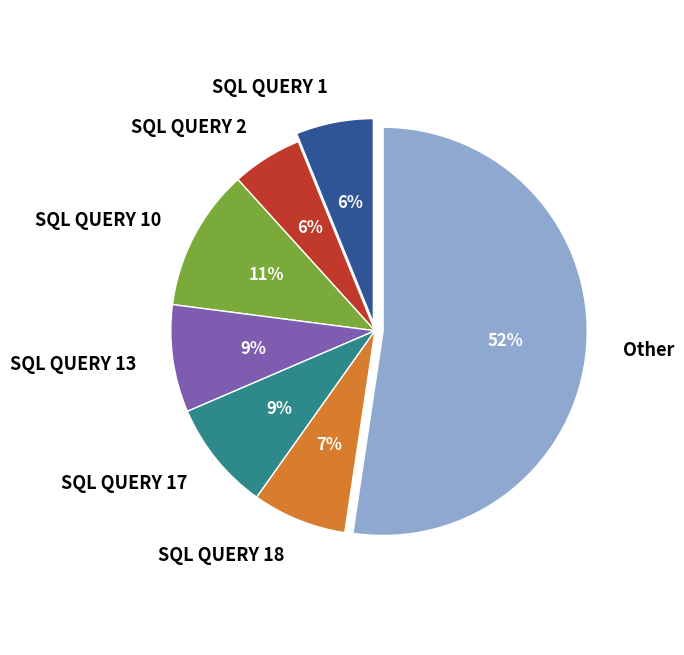

To the nearest percent, what portion does SQL QUERY 17 represent?

9%